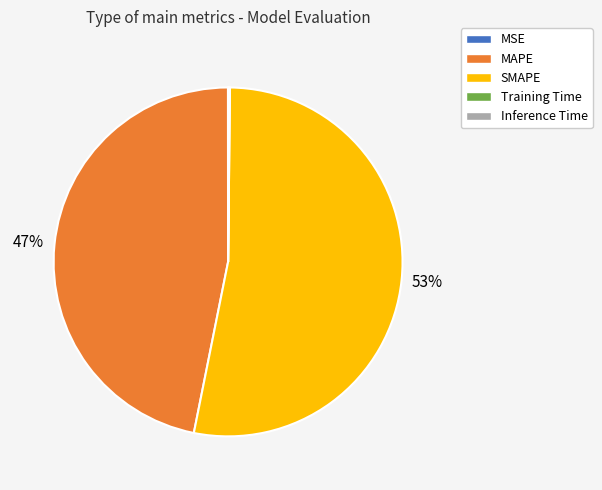

Does SMAPE represent more than half of the total?

Yes